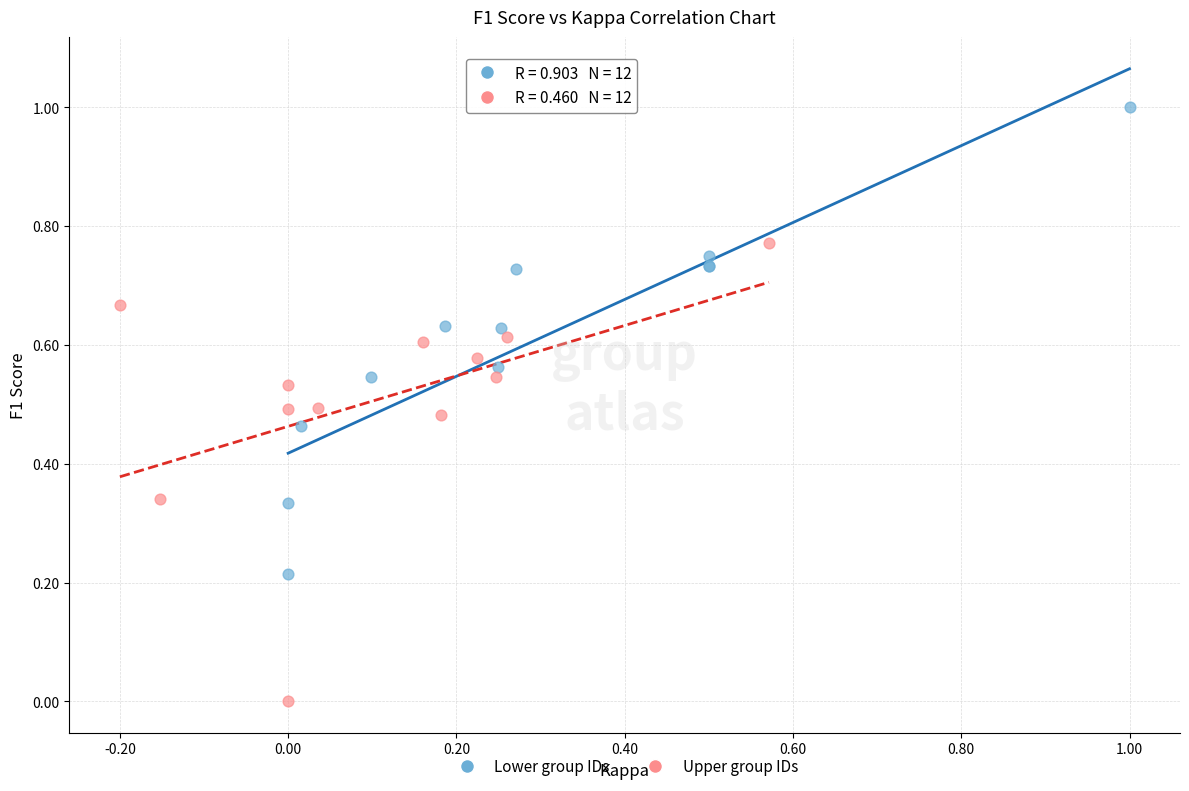

Which series contains the lowest Y value?

Upper group IDs